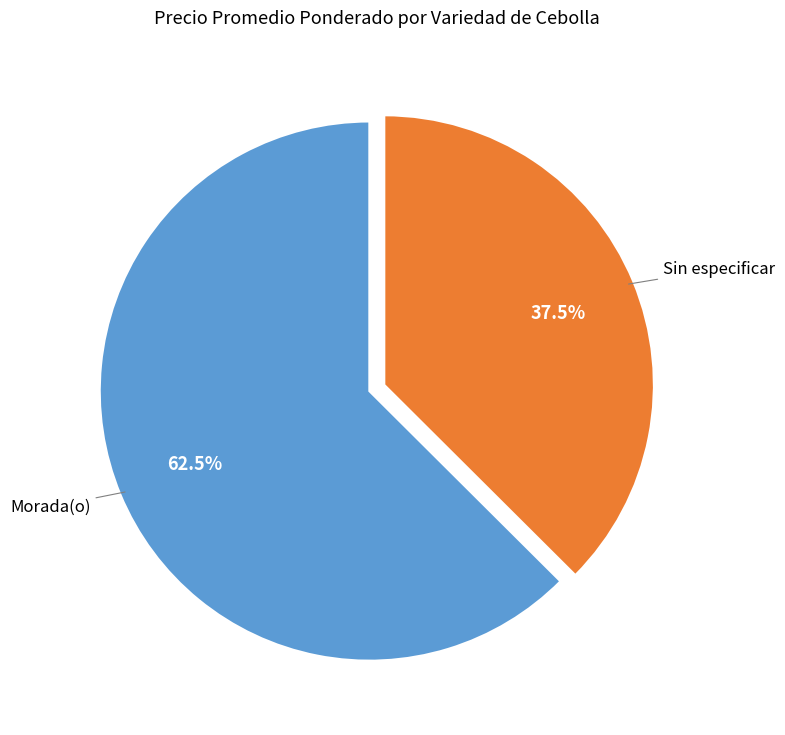

To the nearest percent, what is the difference between the Morada(o) and Sin especificar slice percentages?

25%